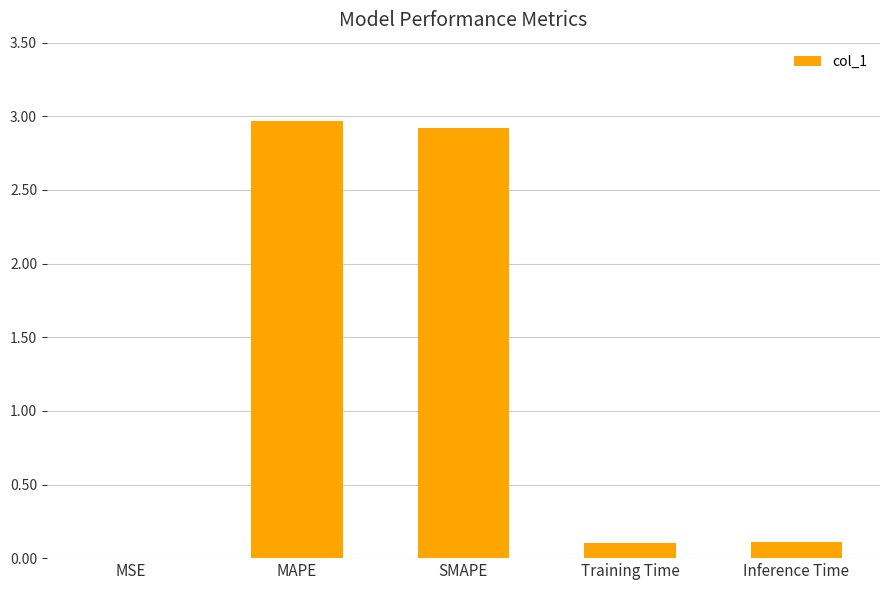

What is the sum of all values?

6.1